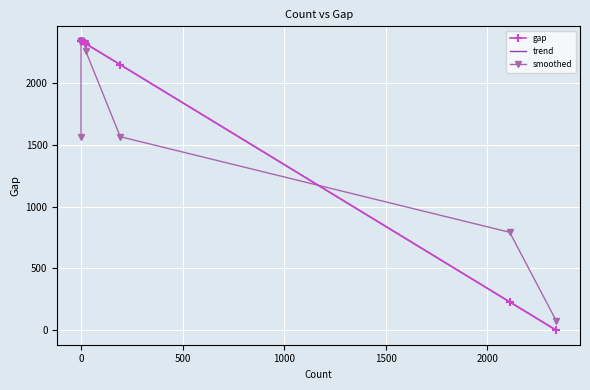

True or false: gap has more than 1 interior local peaks.

False